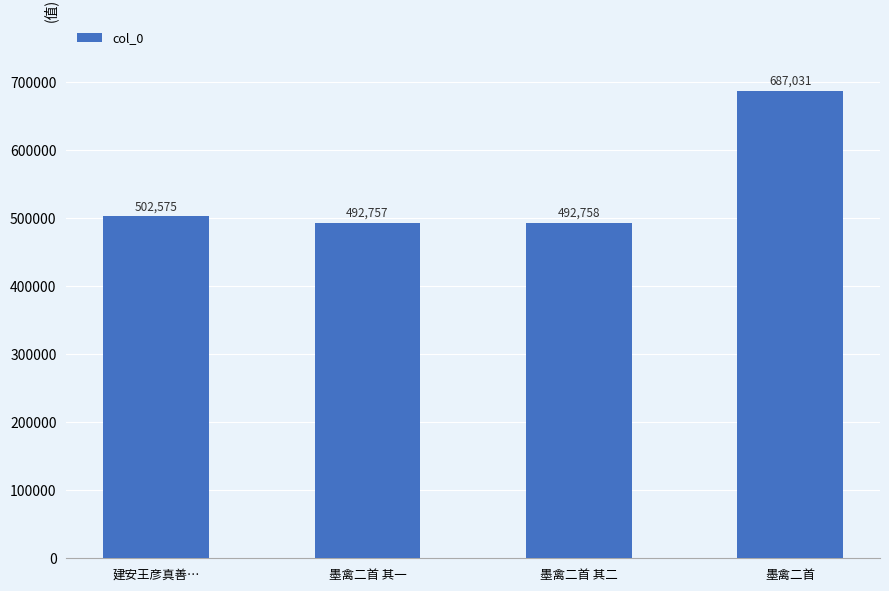

What is the label of the 4th bar from the left?

墨禽二首